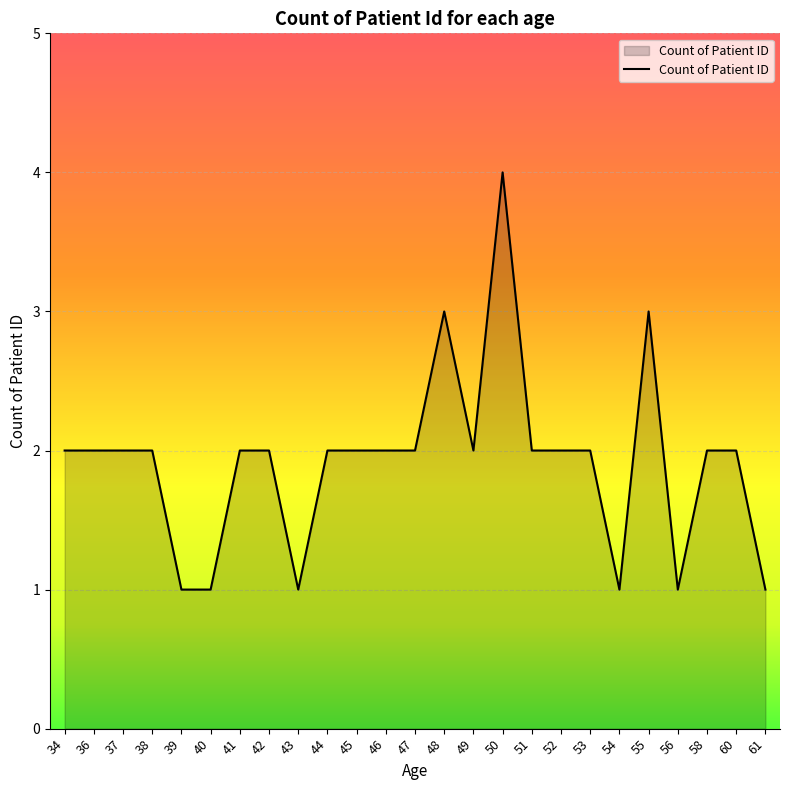

What is the ratio of the value at 42 to the value at 51?

1.0